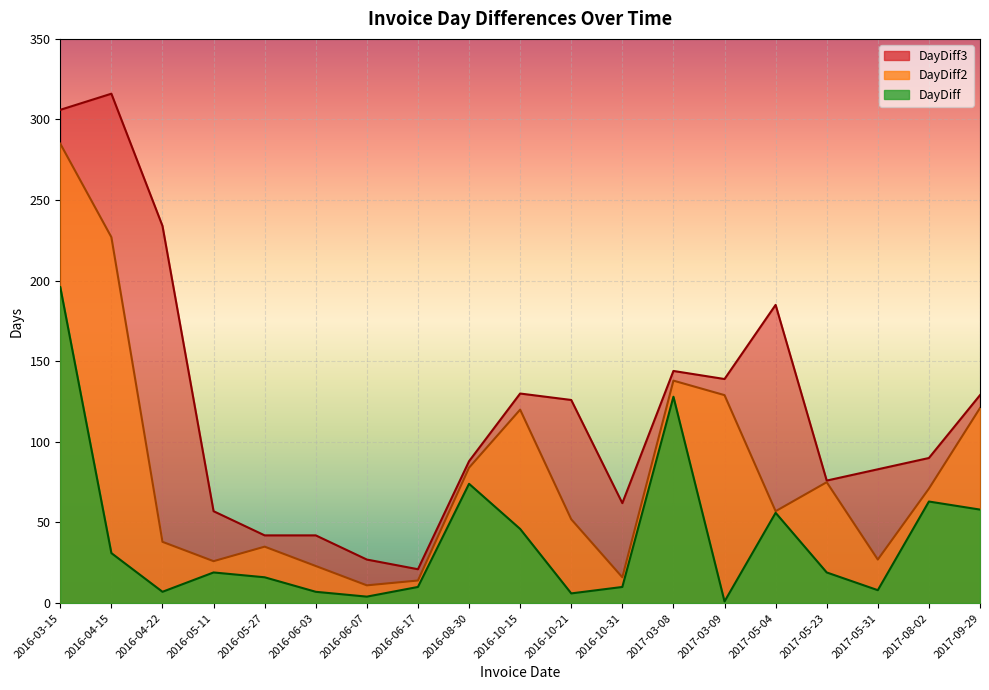

Reading left to right, list all the values displayed in this chart.

DayDiff: 2016-03-15=196	2016-04-15=31	2016-04-22=7	2016-05-11=19	2016-05-27=16	2016-06-03=7	2016-06-07=4	2016-06-17=10	2016-08-30=74	2016-10-15=46	2016-10-21=6	2016-10-31=10	2017-03-08=128	2017-03-09=1	2017-05-04=56	2017-05-23=19	2017-05-31=8	2017-08-02=63	2017-09-29=58
DayDiff2: 2016-03-15=285	2016-04-15=227	2016-04-22=38	2016-05-11=26	2016-05-27=35	2016-06-03=23	2016-06-07=11	2016-06-17=14	2016-08-30=84	2016-10-15=120	2016-10-21=52	2016-10-31=16	2017-03-08=138	2017-03-09=129	2017-05-04=57	2017-05-23=75	2017-05-31=27	2017-08-02=71	2017-09-29=121
DayDiff3: 2016-03-15=306	2016-04-15=316	2016-04-22=234	2016-05-11=57	2016-05-27=42	2016-06-03=42	2016-06-07=27	2016-06-17=21	2016-08-30=88	2016-10-15=130	2016-10-21=126	2016-10-31=62	2017-03-08=144	2017-03-09=139	2017-05-04=185	2017-05-23=76	2017-05-31=83	2017-08-02=90	2017-09-29=129